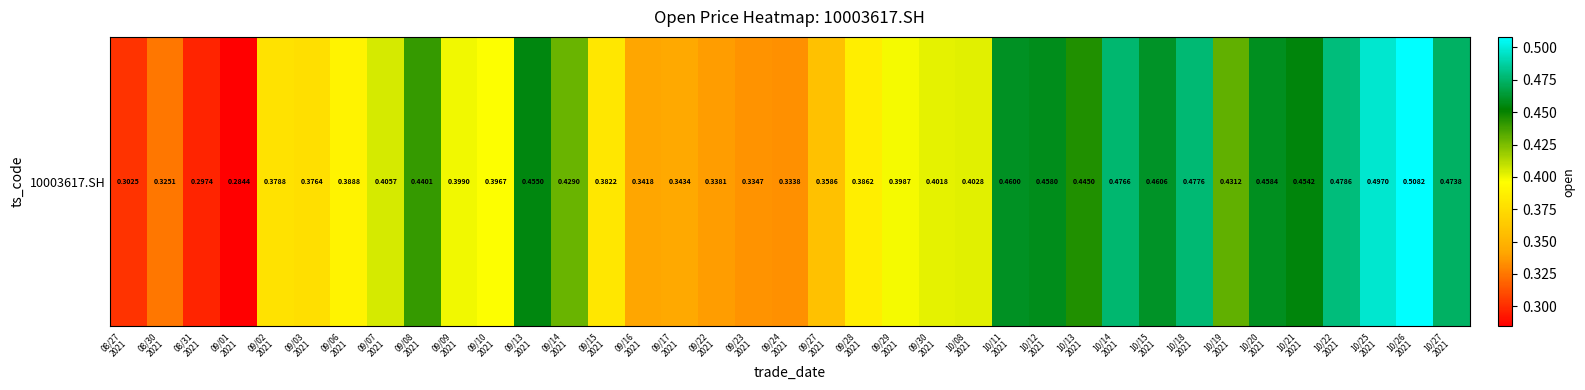

Reading left to right, list all the values displayed in this chart.

08/27
2021=0.3	08/30
2021=0.3	08/31
2021=0.3	09/01
2021=0.3	09/02
2021=0.4	09/03
2021=0.4	09/06
2021=0.4	09/07
2021=0.4	09/08
2021=0.4	09/09
2021=0.4	09/10
2021=0.4	09/13
2021=0.5	09/14
2021=0.4	09/15
2021=0.4	09/16
2021=0.3	09/17
2021=0.3	09/22
2021=0.3	09/23
2021=0.3	09/24
2021=0.3	09/27
2021=0.4	09/28
2021=0.4	09/29
2021=0.4	09/30
2021=0.4	10/08
2021=0.4	10/11
2021=0.5	10/12
2021=0.5	10/13
2021=0.4	10/14
2021=0.5	10/15
2021=0.5	10/18
2021=0.5	10/19
2021=0.4	10/20
2021=0.5	10/21
2021=0.5	10/22
2021=0.5	10/25
2021=0.5	10/26
2021=0.5	10/27
2021=0.5